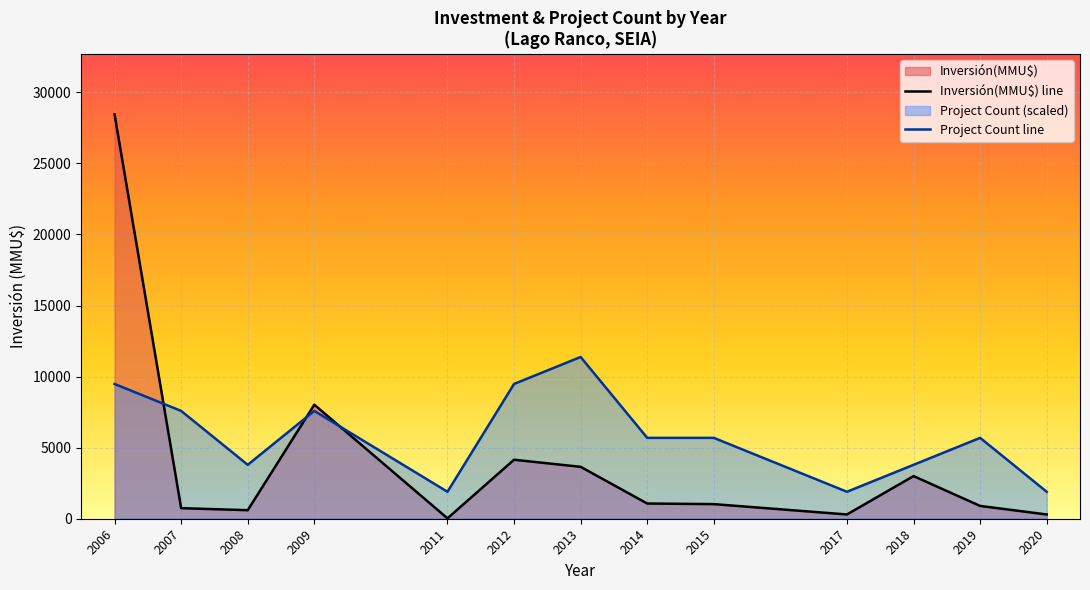

Is it true that Project Count line equals 460.9 at 2017?

False